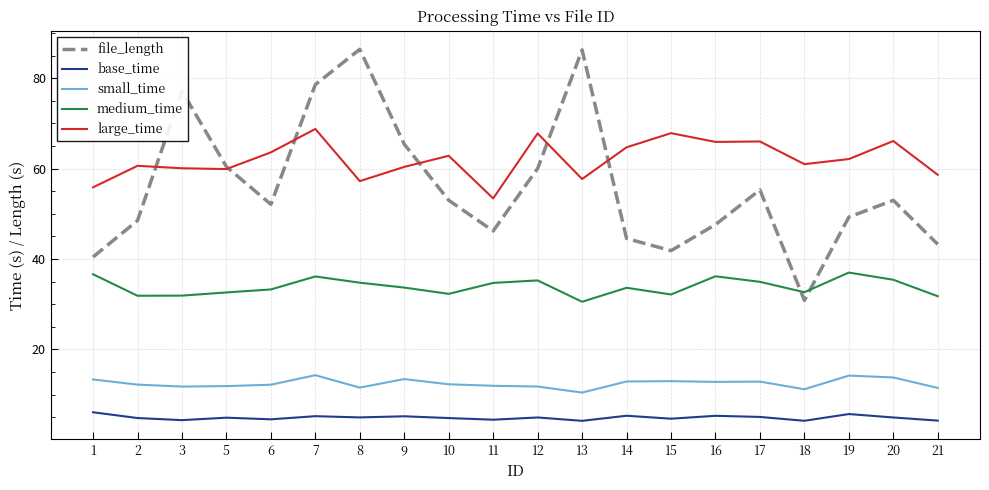

Which series has the widest spread of values?

file_length